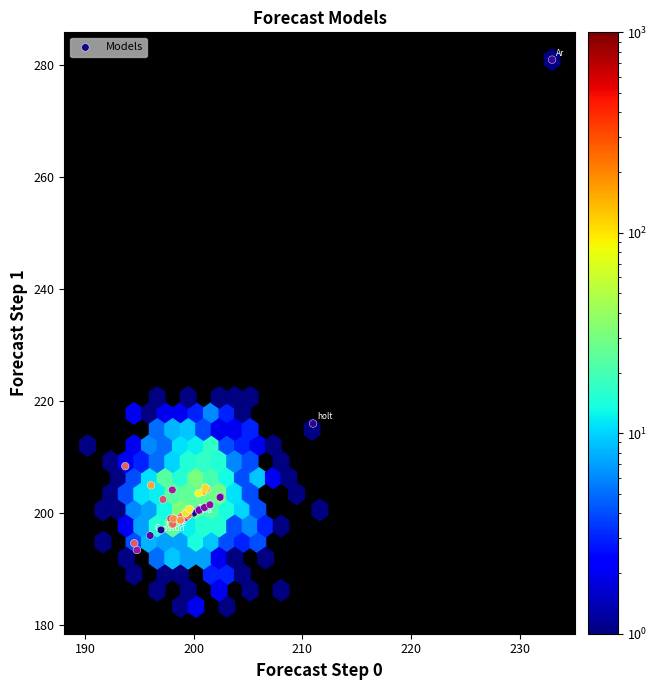

What Y value in the scatter plot is closest to 237?

216.0